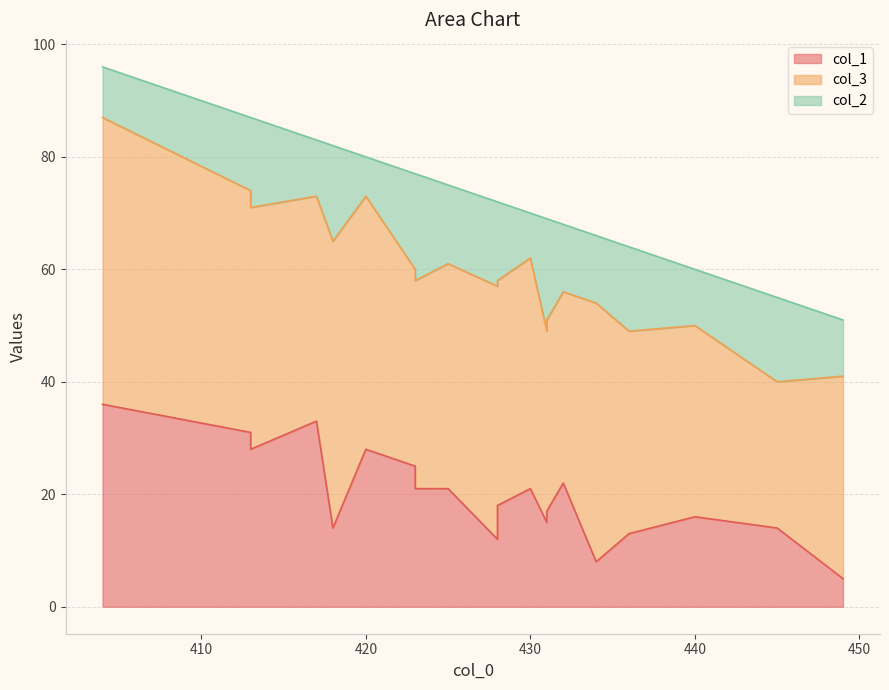

What is the difference between the maximum and second lowest values in the col_2 series?

12